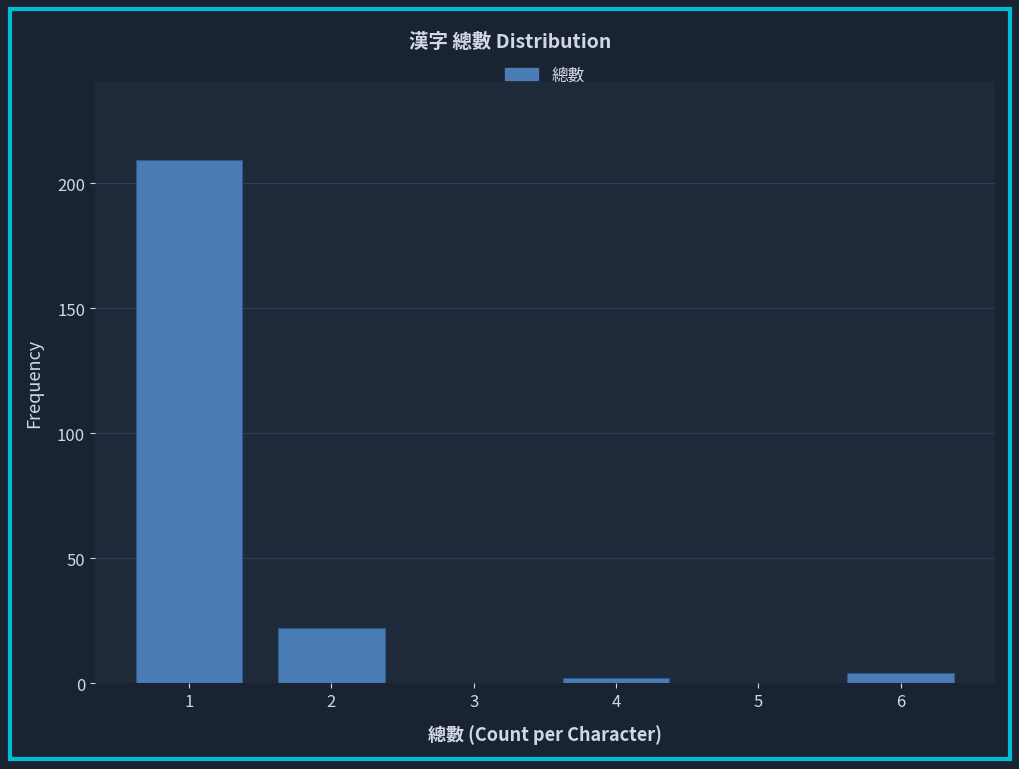

Reading left to right, list all the values displayed in this chart.

1=209	2=22	3=0	4=2	5=0	6=4